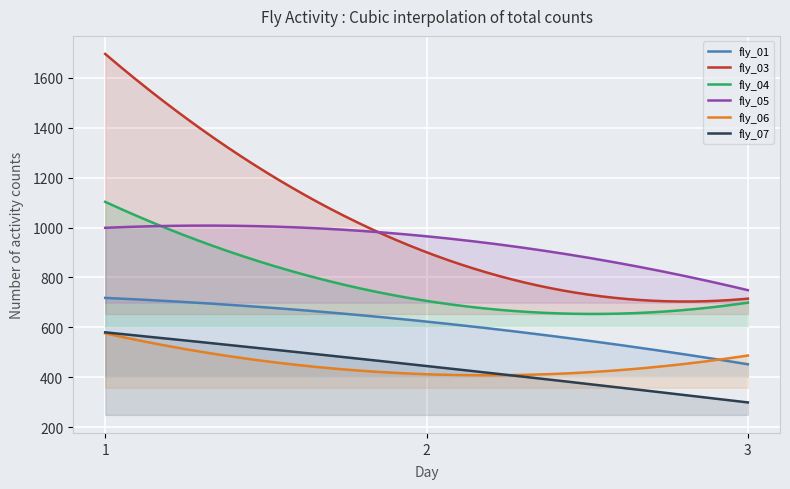

Between 2 and 3, which series saw the biggest shift?

fly_05